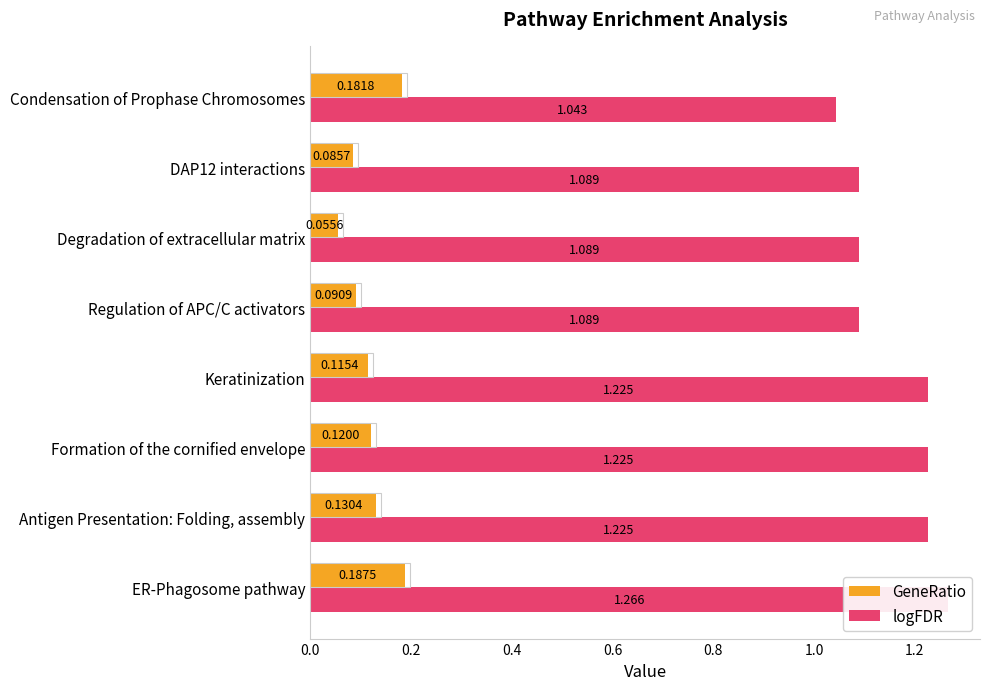

What are all the series names shown in the legend?

GeneRatio, logFDR